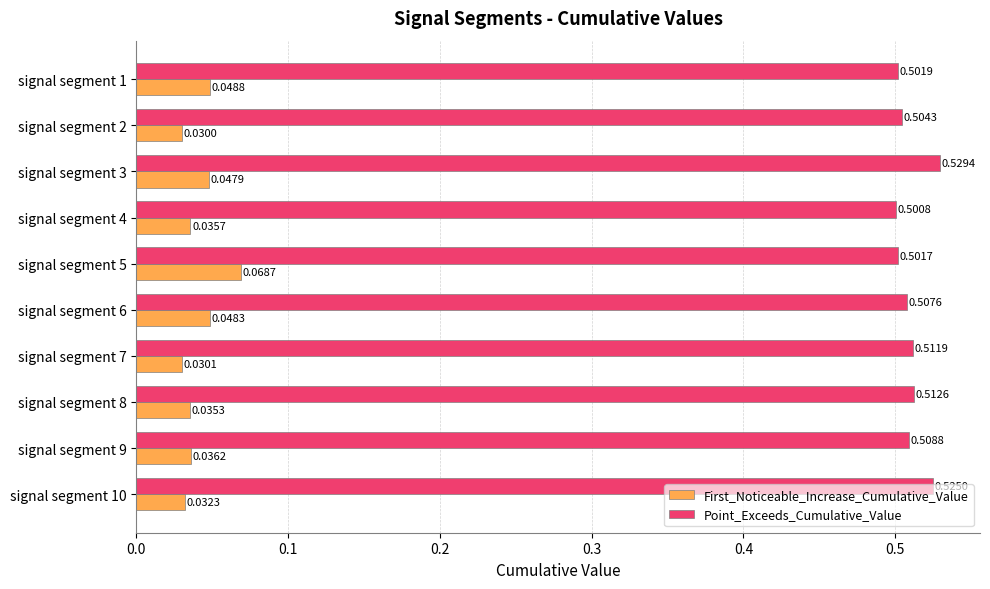

Which series has the largest total across all categories?

Point_Exceeds_Cumulative_Value